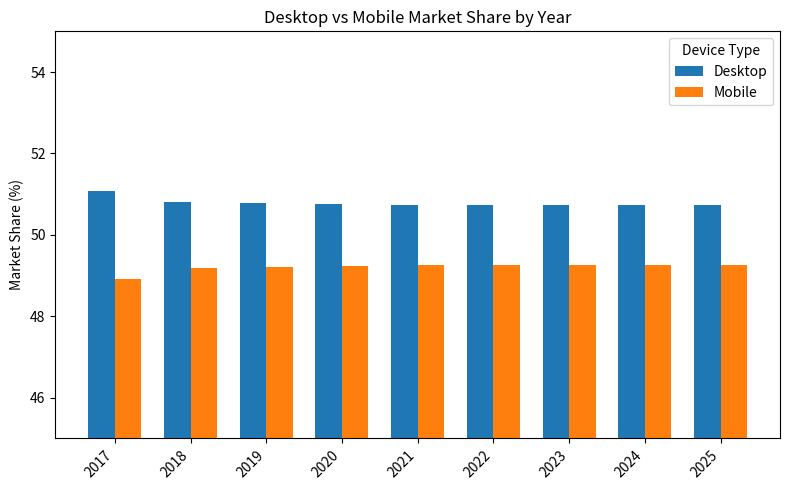

True or false: Mobile has a value of 49.3 at 2024.

True